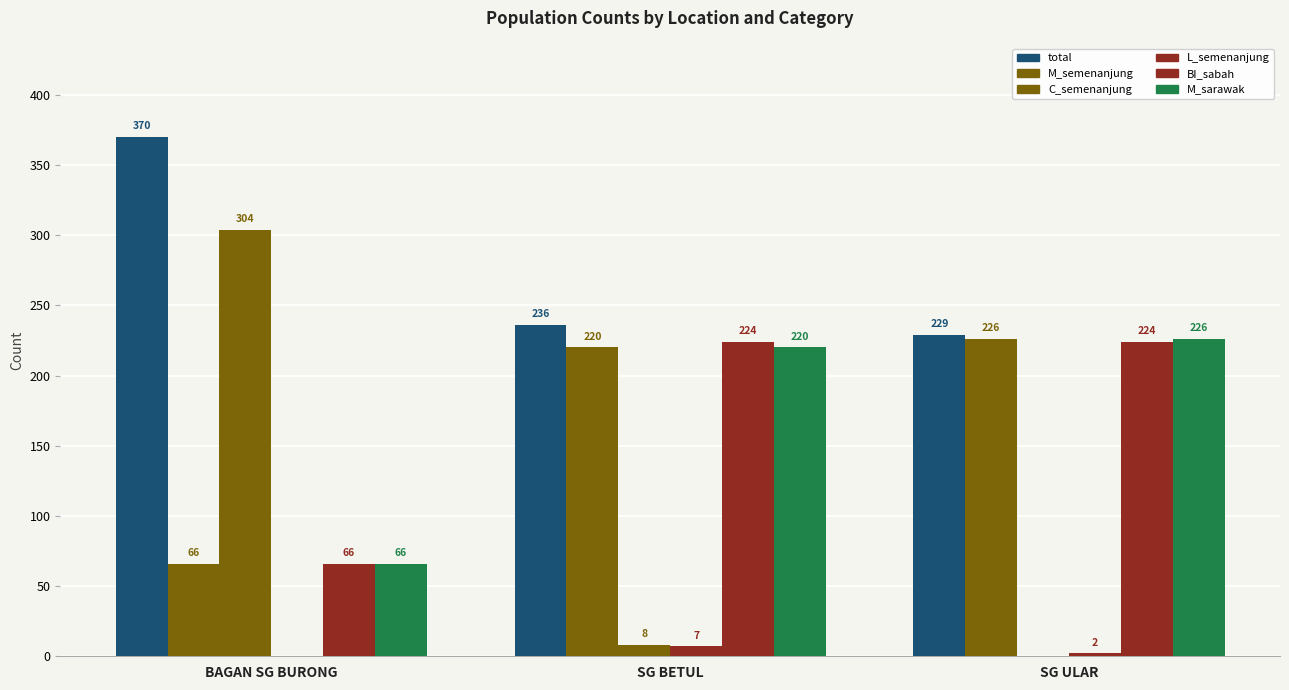

Does the chart contain stacked bars?

No